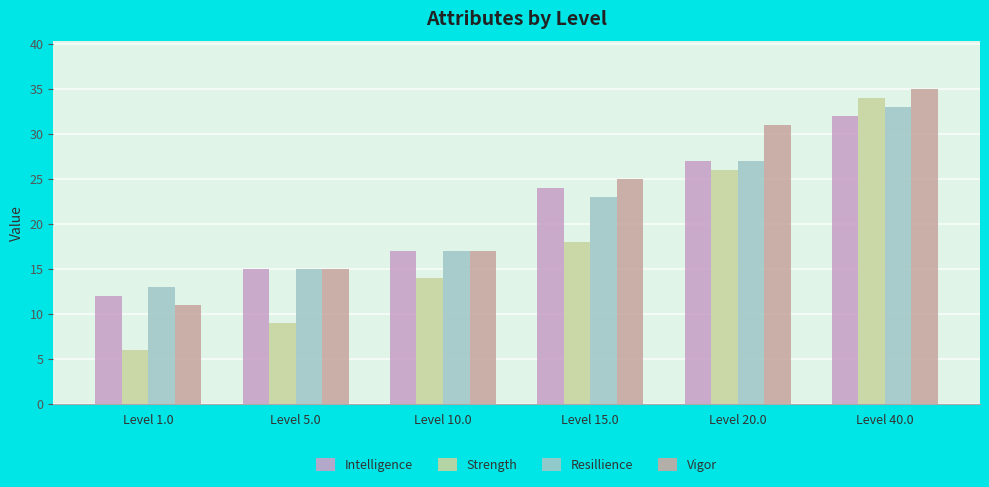

Which series has the largest total across all categories?

Vigor